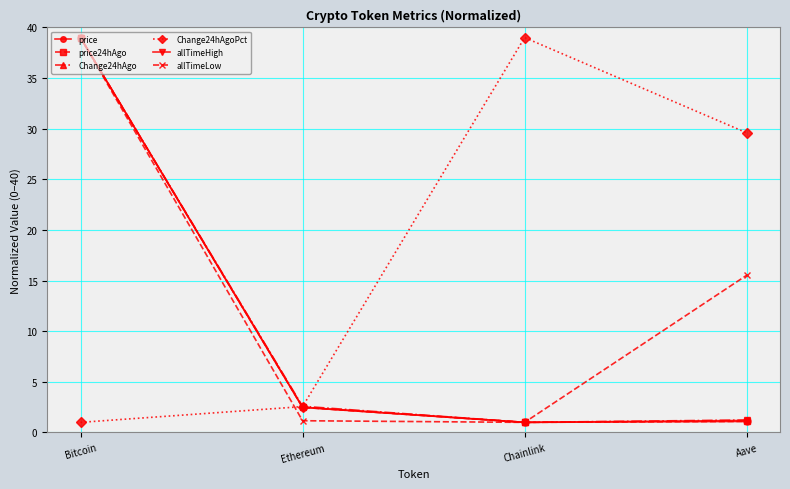

What is the difference between the highest and lowest values at Ethereum?

1.4